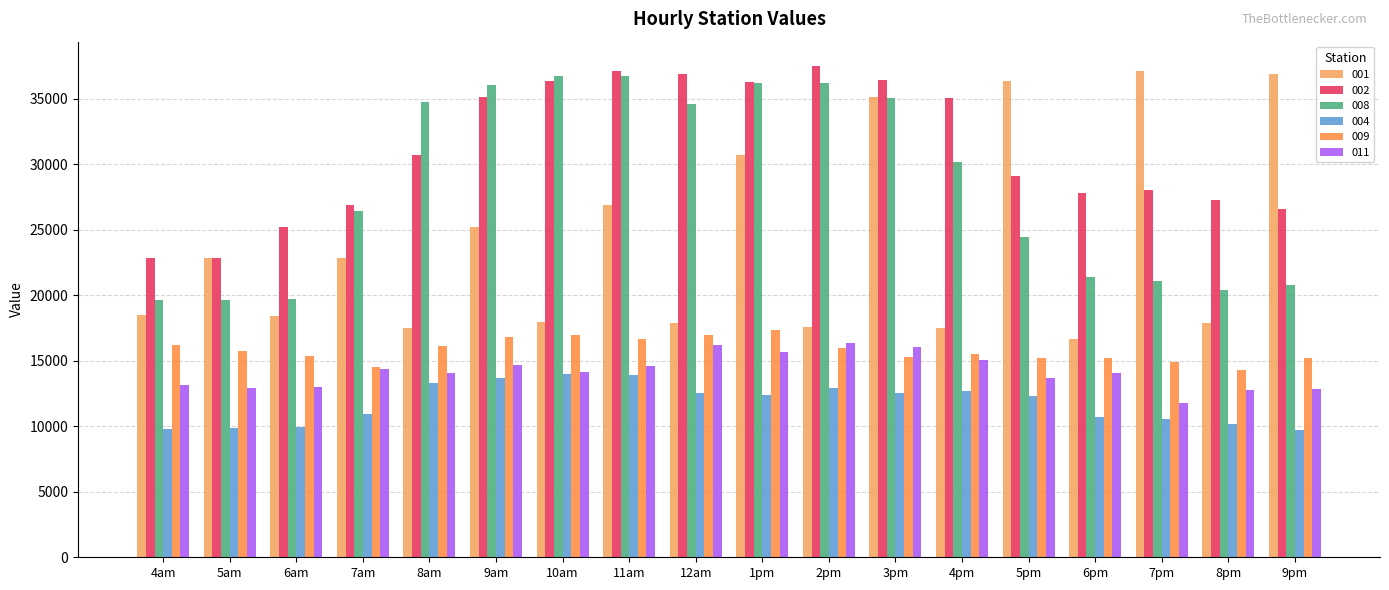

What is the spread (max minus min) of values at 8am?

21424.6